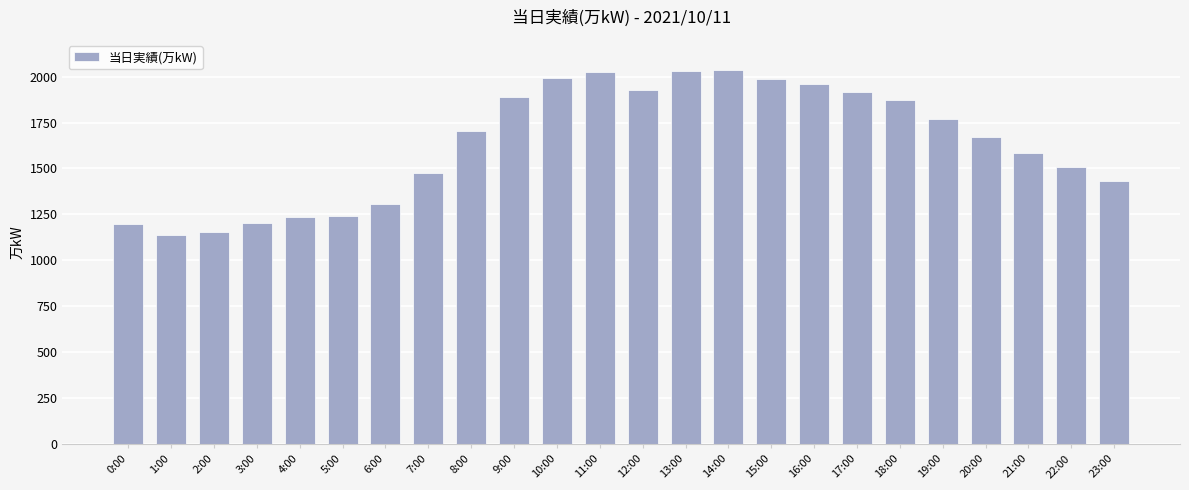

Which has a higher value, 10:00 or 19:00?

10:00